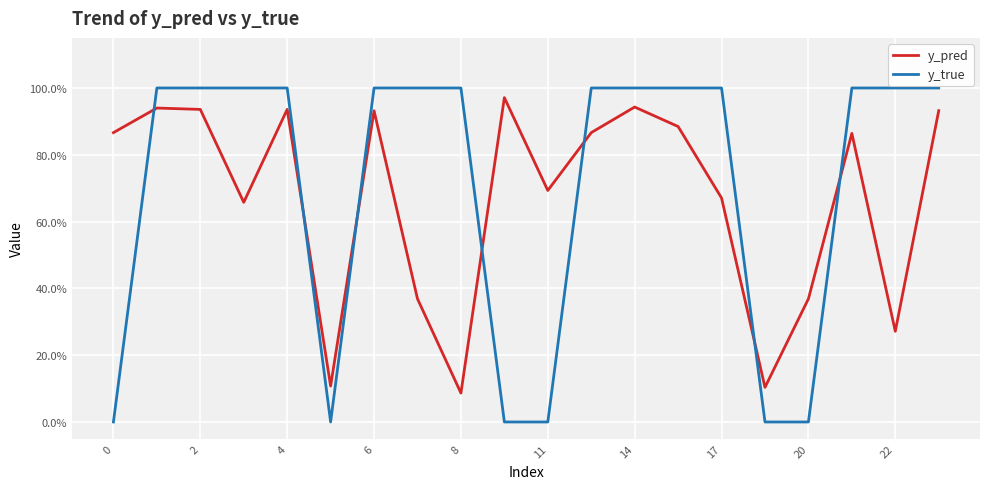

What is the value of the y_true point at the 2nd from the left?

1.0